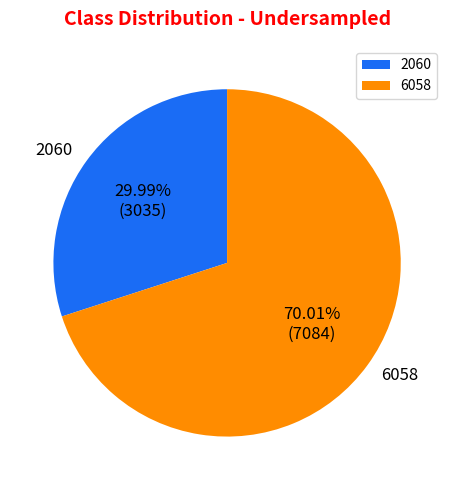

Which category has the biggest portion of the pie?

6058